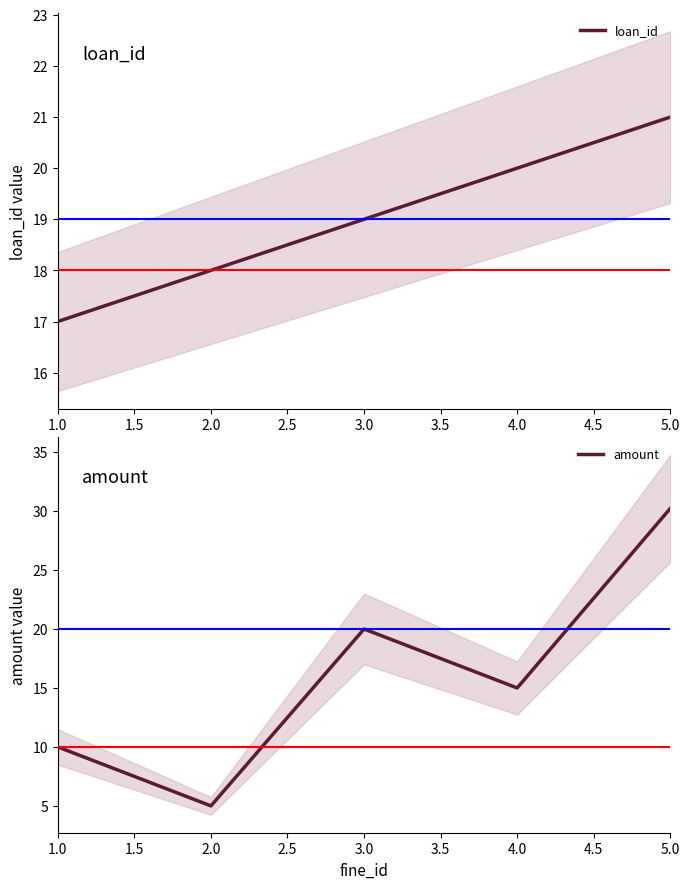

Which series has the largest total across all categories?

loan_id